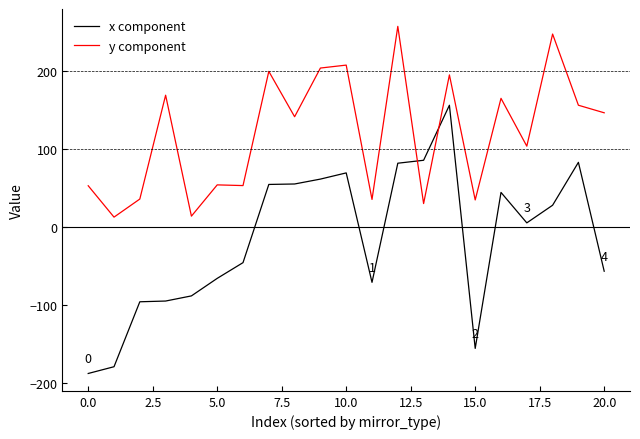

What is the difference between the maximum and minimum values in the x component series?

343.4